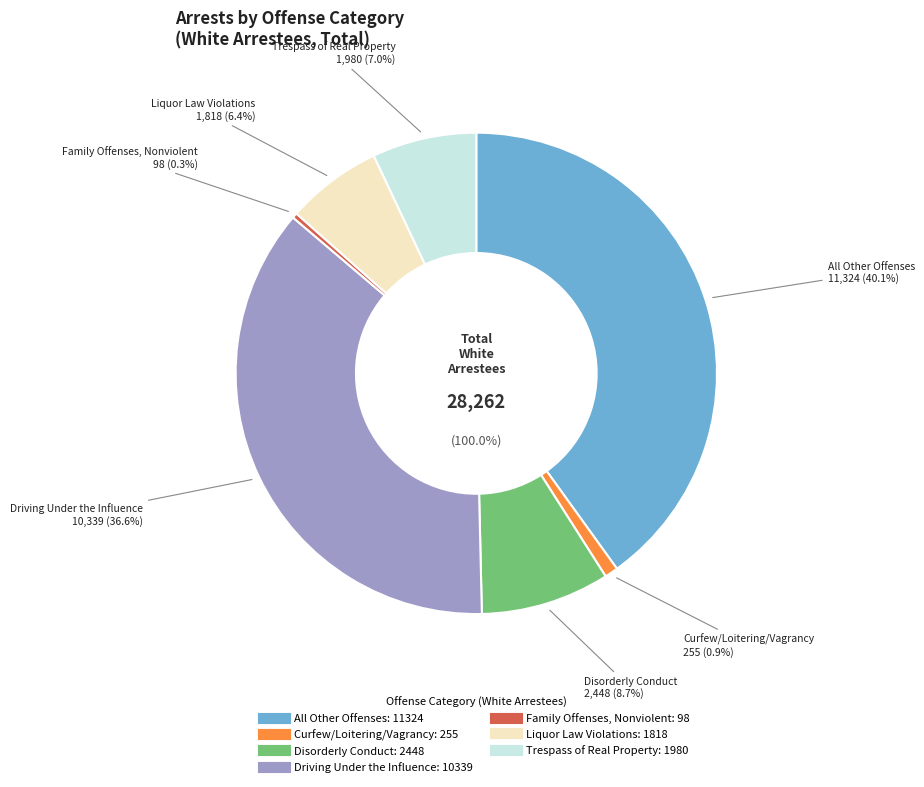

To the nearest percent, what is the difference between the largest and smallest slice percentages?

40%